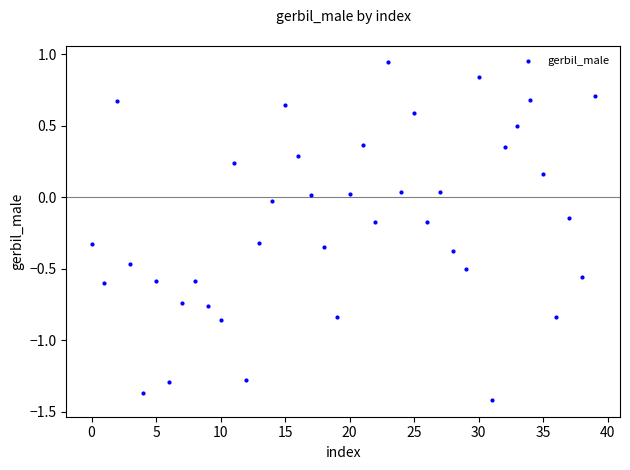

What is the range of Y values (max minus min)?

2.4